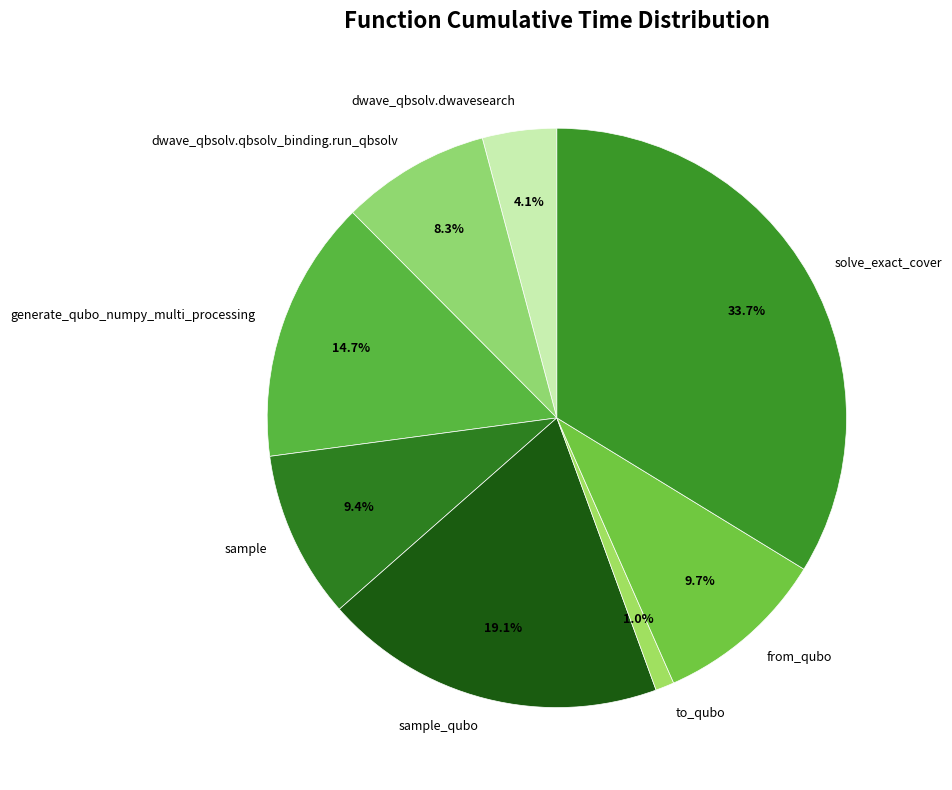

What percentage do generate_qubo_numpy_multi_processing and to_qubo together represent?

15.7%